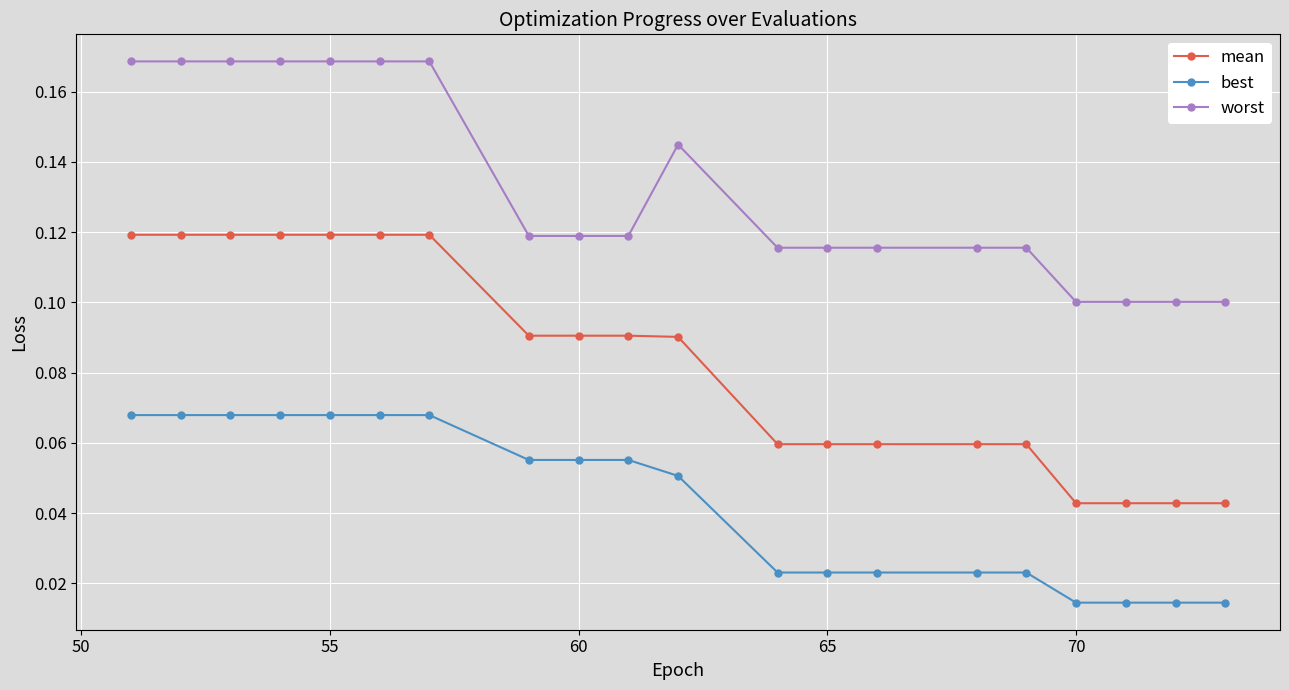

What are all the series names shown in the legend?

mean, best, worst